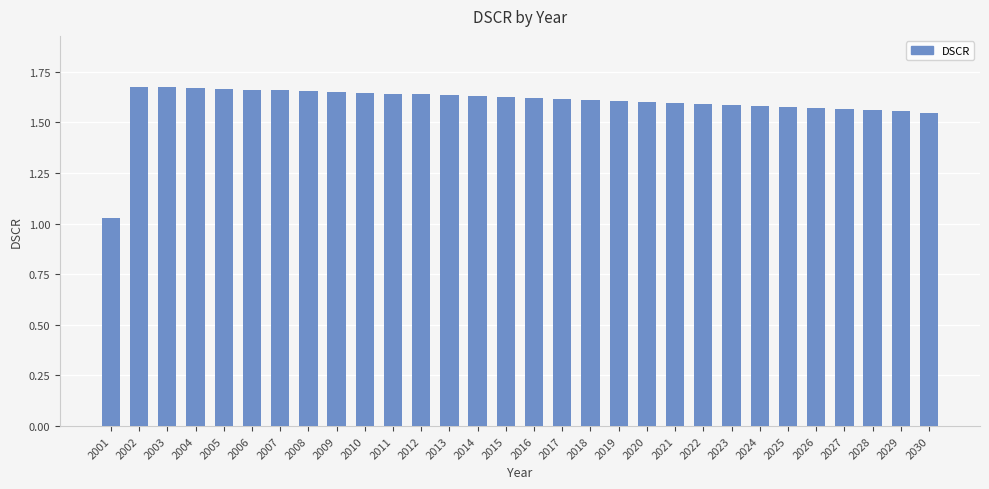

What is the difference between the maximum and minimum values?

0.6